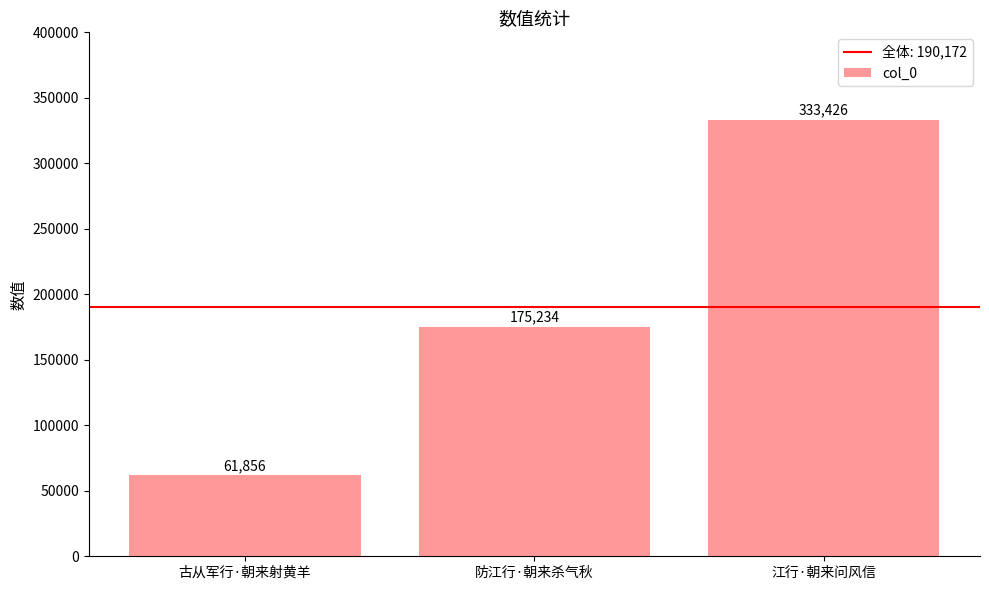

Reading left to right, list all the values displayed in this chart.

61856	175234	333426